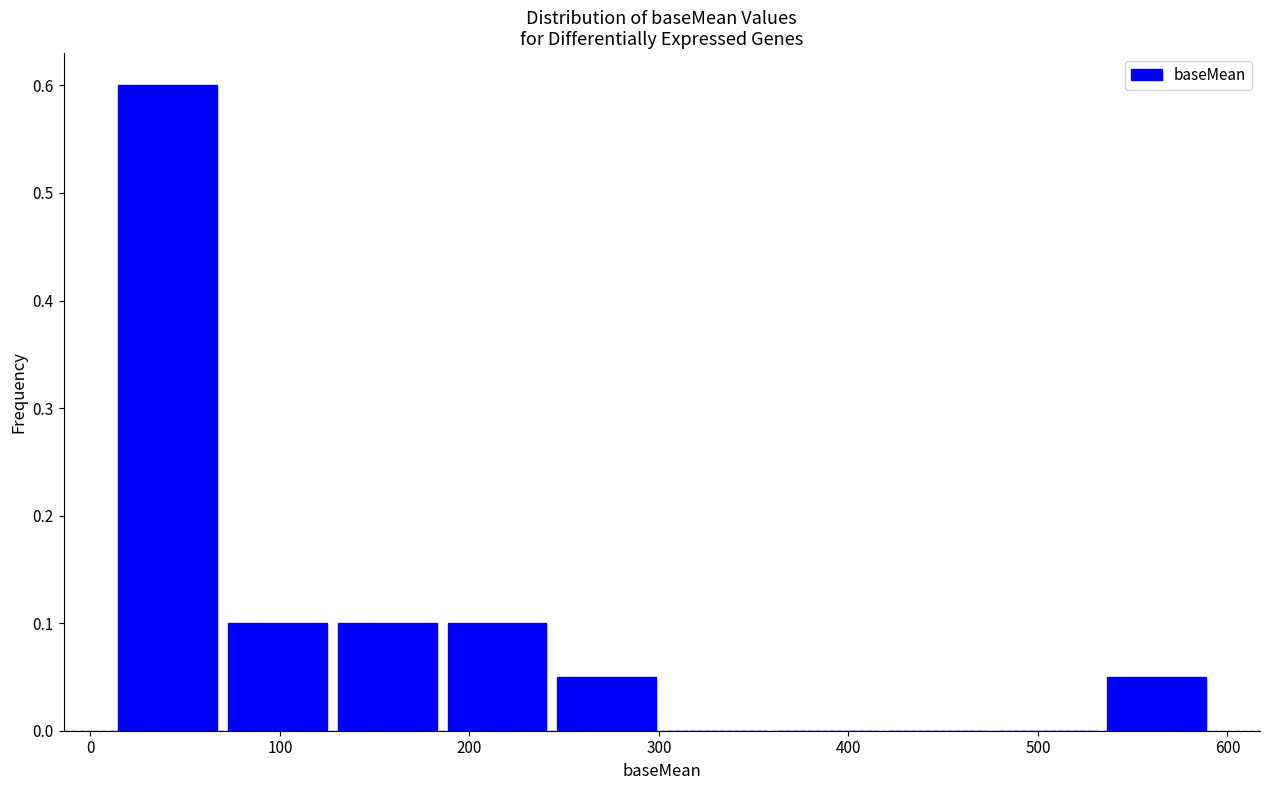

Reading left to right, transcribe this chart: for each bar, give the range it covers on the x-axis and its height. Neither the bar edges nor the heights are printed on the chart, so give them approximately, as read against the axes.

10 to 70: 0.60
70 to 130: 0.10
130 to 190: 0.10
190 to 240: 0.10
240 to 300: 0.05
300 to 360: 0
360 to 420: 0
420 to 480: 0
480 to 530: 0
530 to 590: 0.05